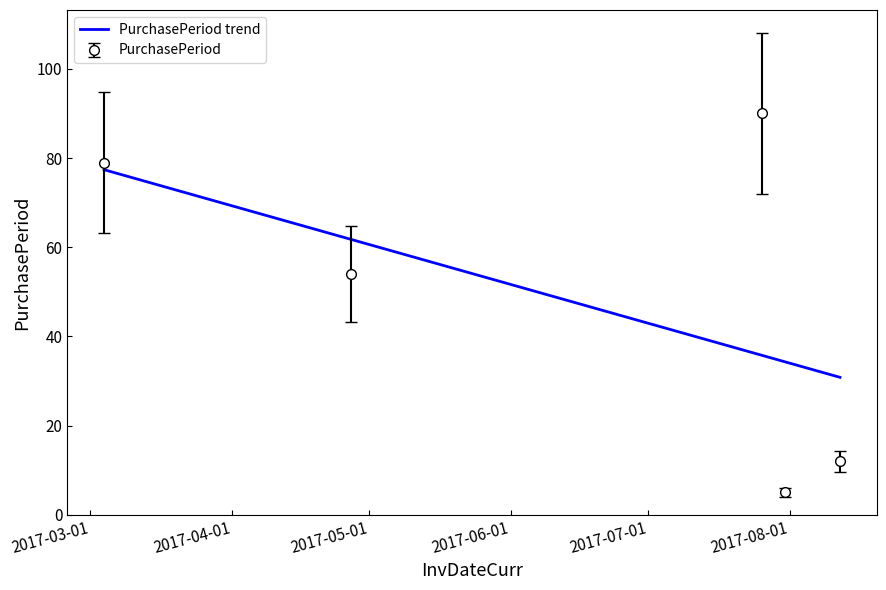

What is the difference between the maximum and minimum values?

85